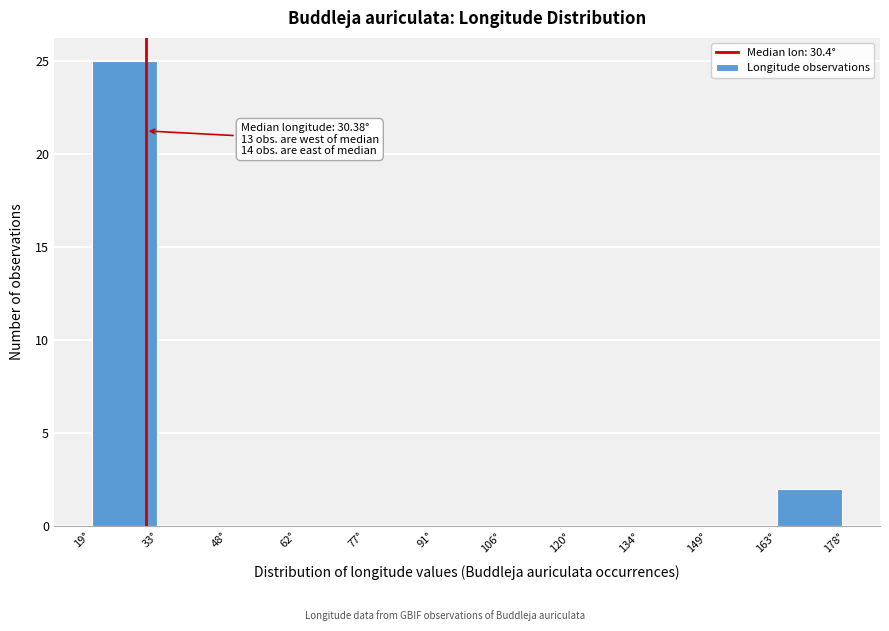

Which range on the x-axis has the tallest bar?

18 to 34